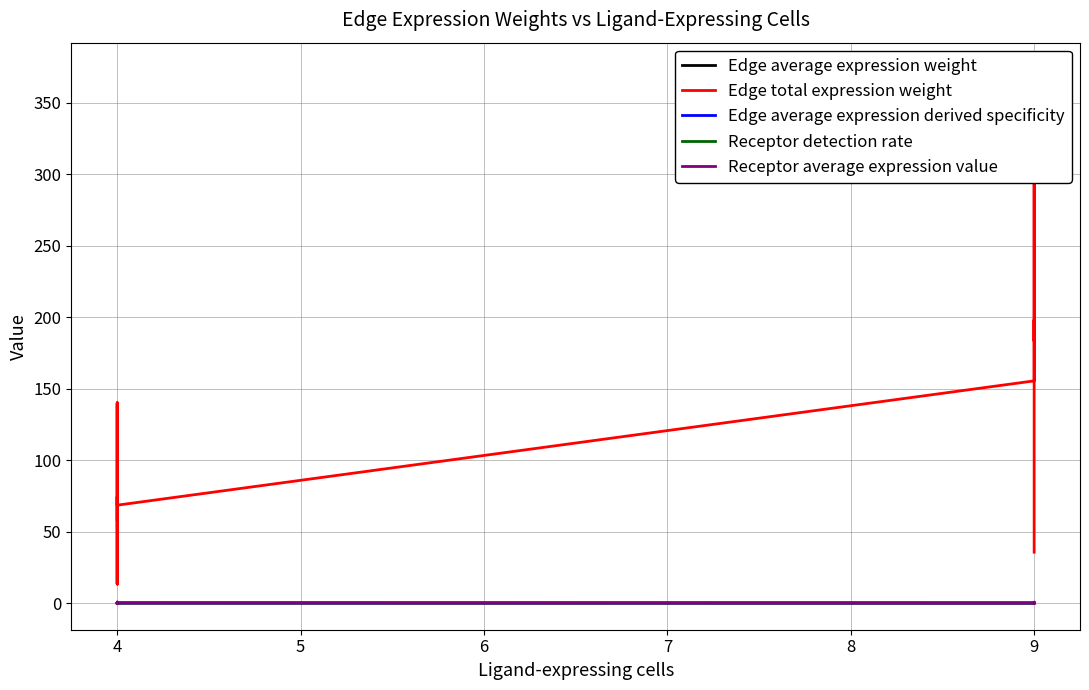

Is the value of Receptor average expression value at 4 greater than the value of Edge average expression weight at 4?

Yes